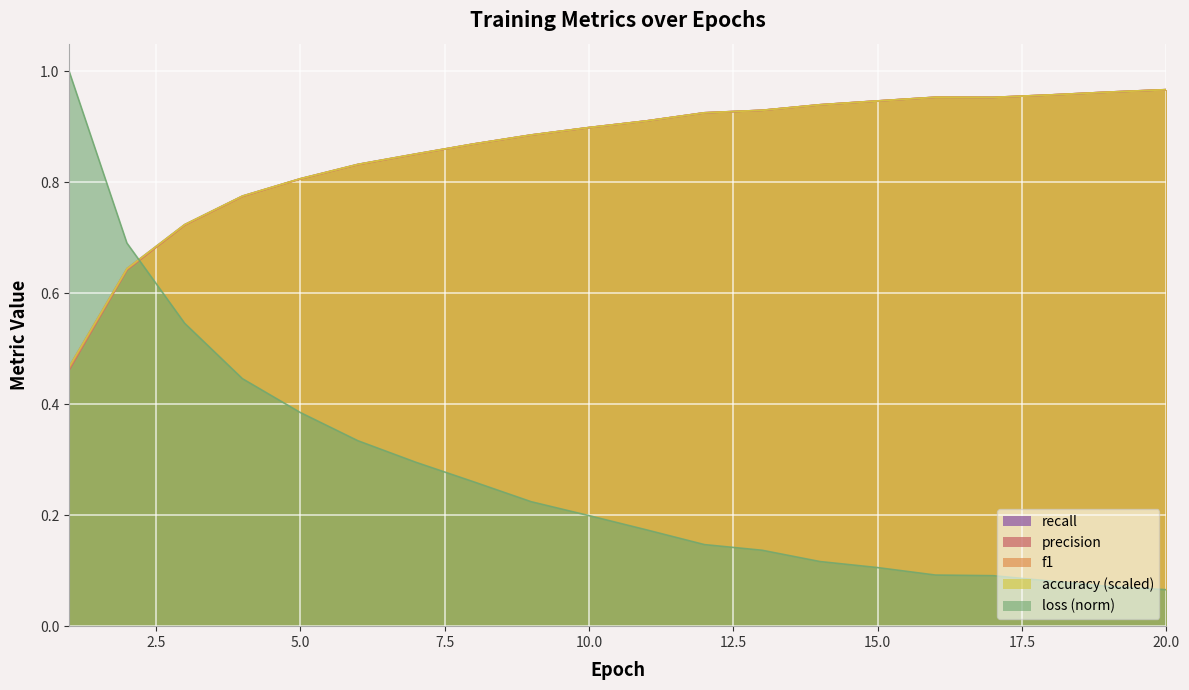

Does the chart display data point markers on the line(s)?

No